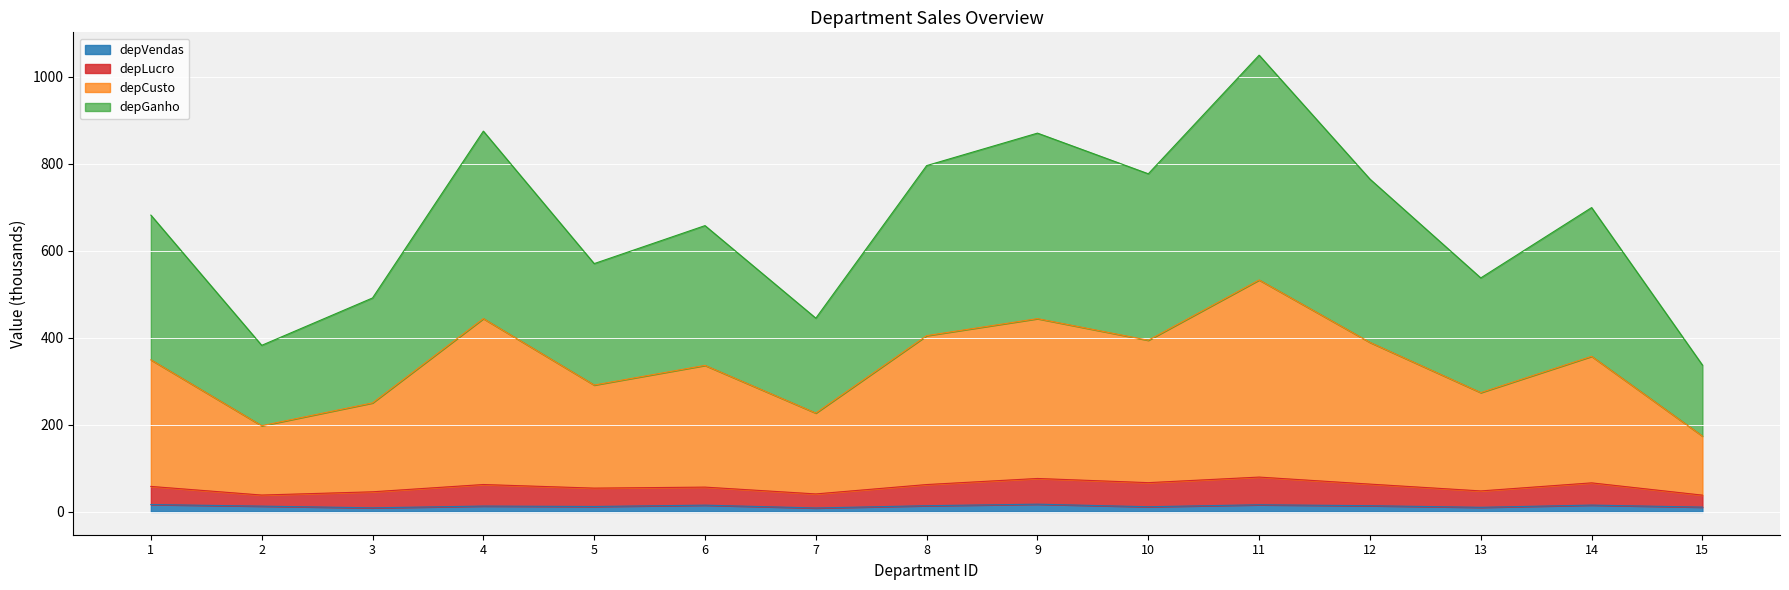

True or false: depLucro has more than 2 points higher than both neighbors.

True